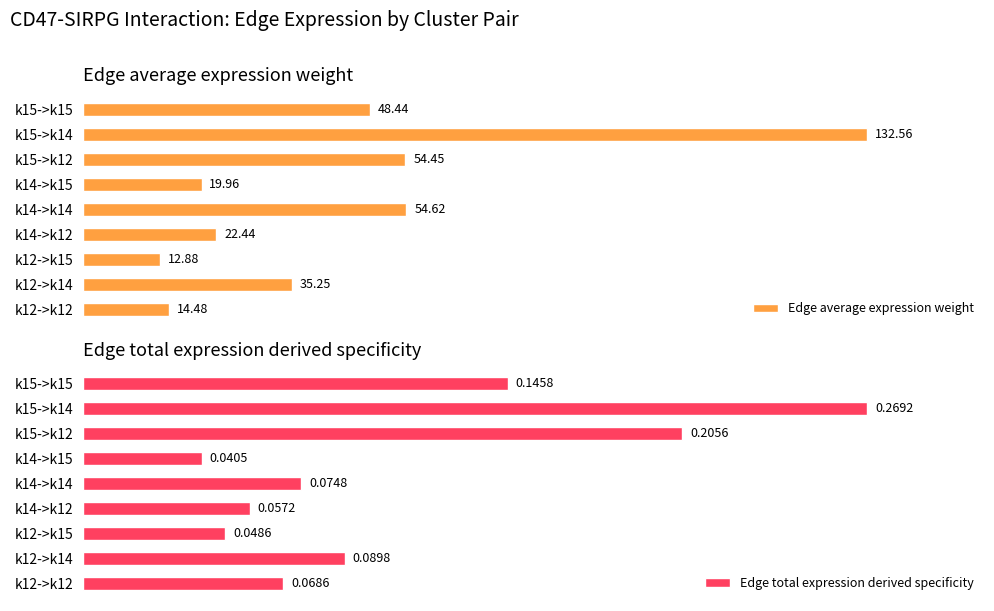

List the labels in order of Edge average expression weight value, largest first.

k15->k14, k14->k14, k15->k12, k15->k15, k12->k14, k14->k12, k14->k15, k12->k12, k12->k15